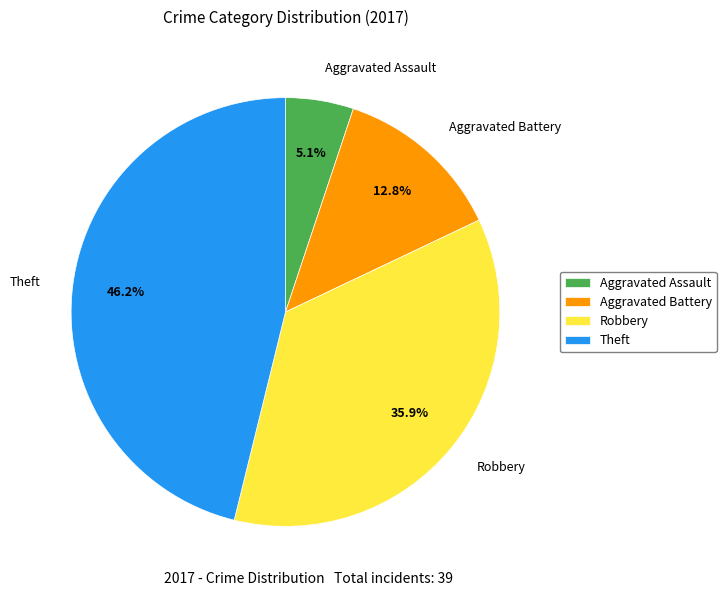

To the nearest percent, what is the combined percentage of Aggravated Assault and Theft?

51%